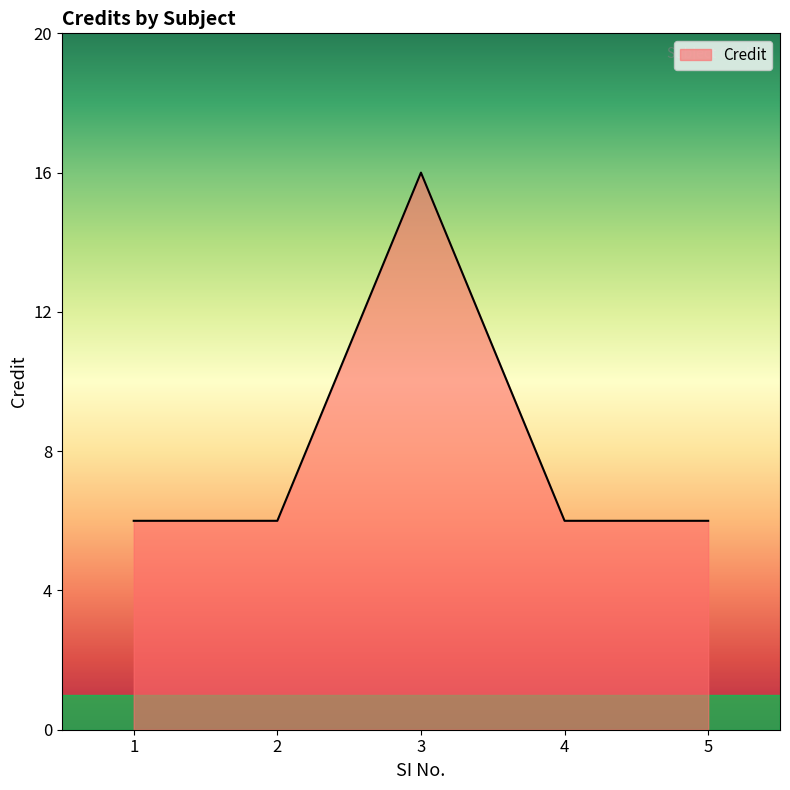

True or false: the data shows 6 at 5.

True